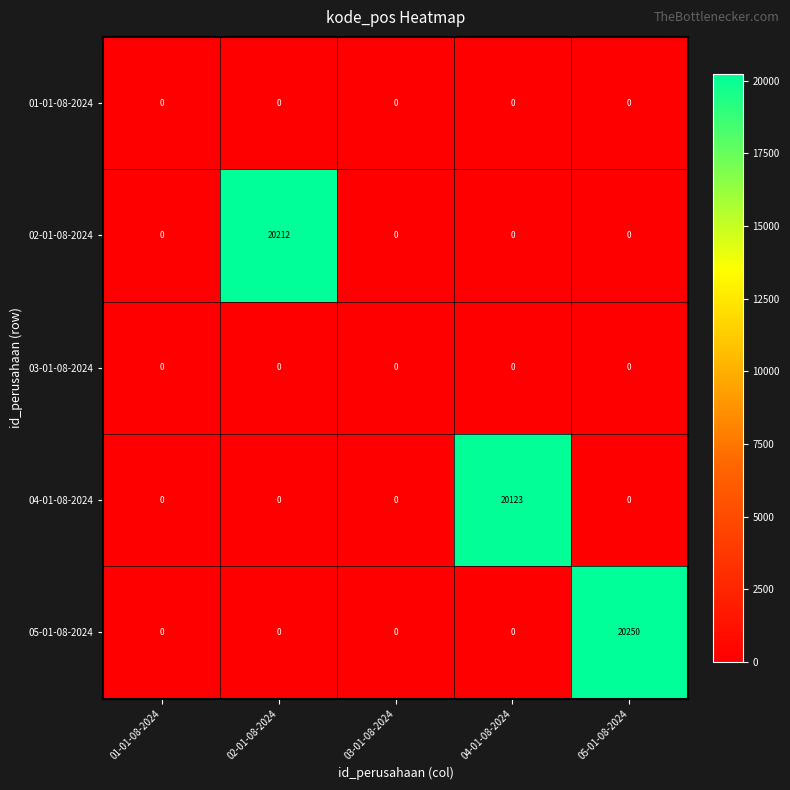

Which series has the largest total across all categories?

05-01-08-2024